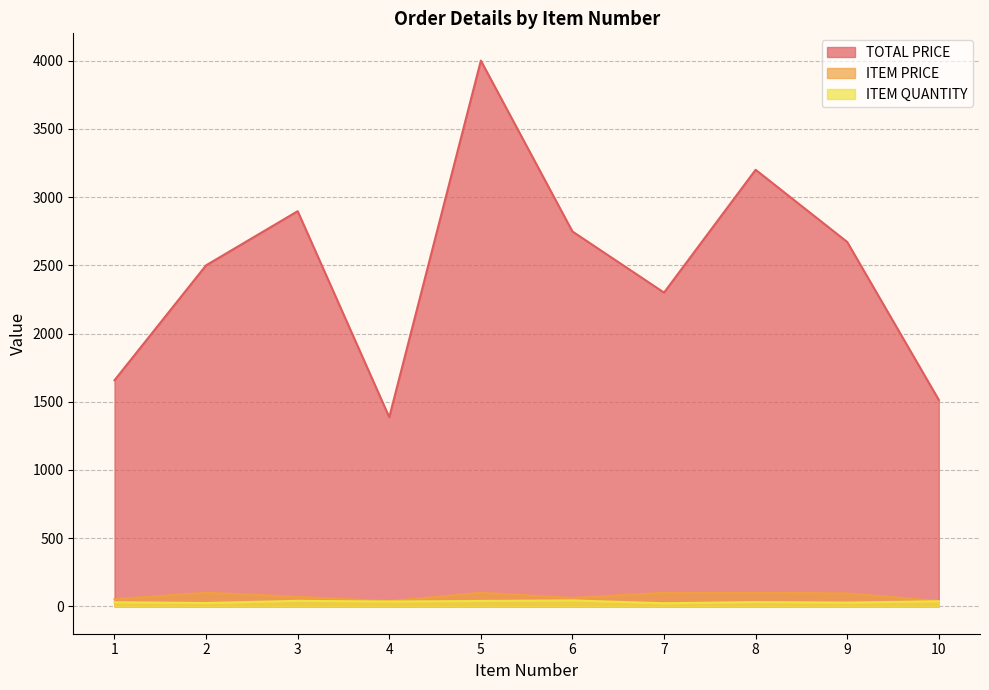

True or false: ITEM QUANTITY has more than 0 points higher than both neighbors.

True